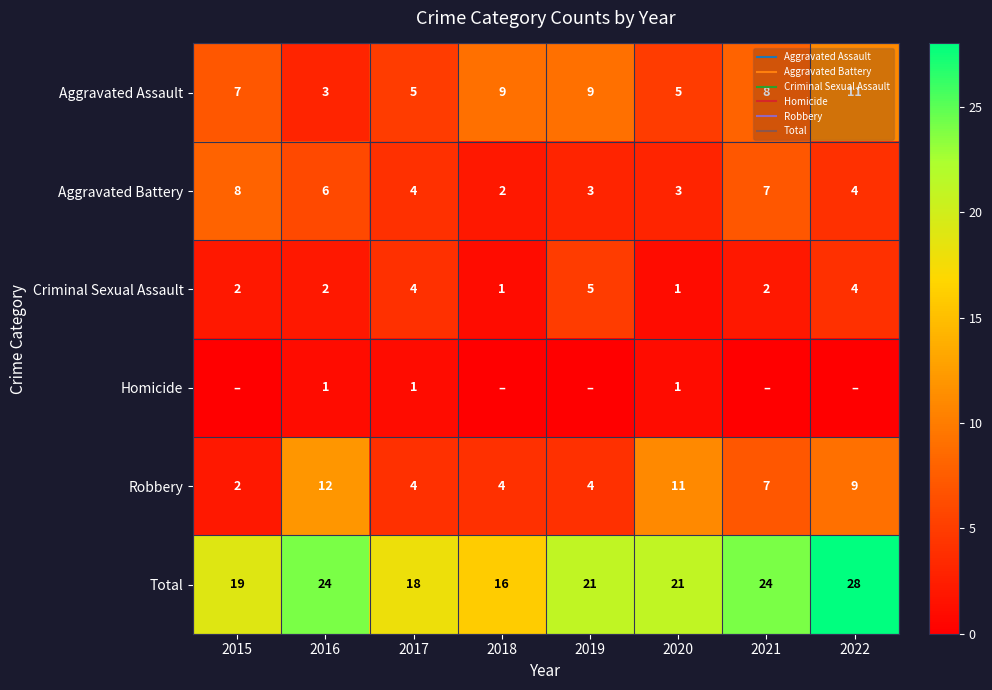

Is the value of Total at 2016 greater than the value of Criminal Sexual Assault at 2021?

Yes